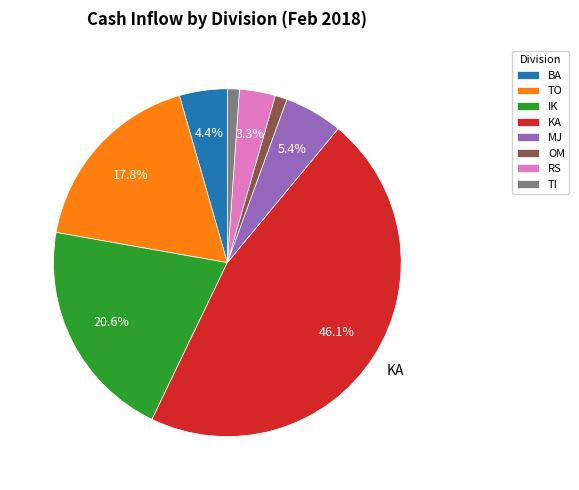

Approximately how many times larger is the value at TI compared to OM?

1.0